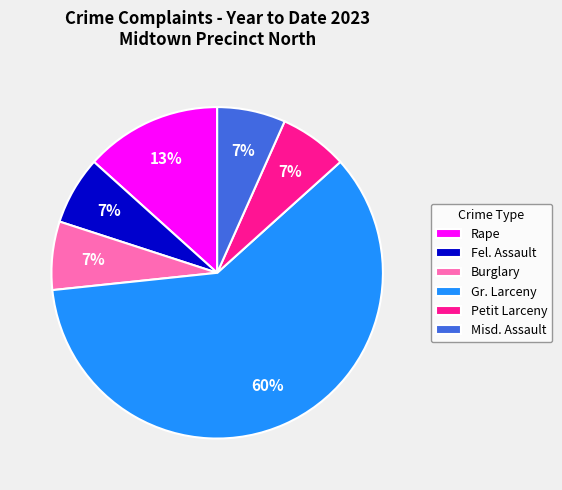

Combined, do Burglary and Misd. Assault account for over 50%?

No